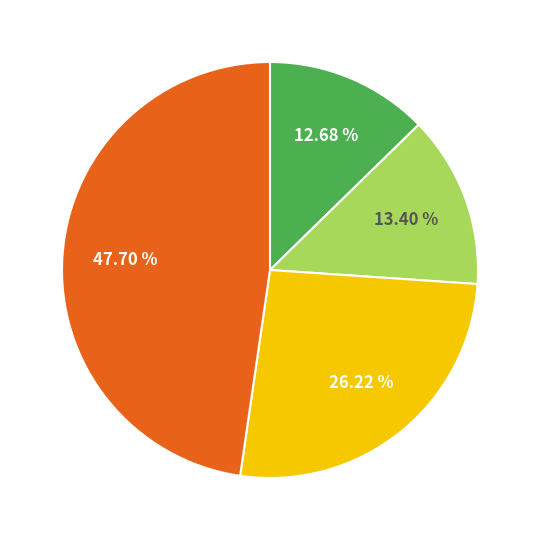

Is there a majority slice in this chart?

No